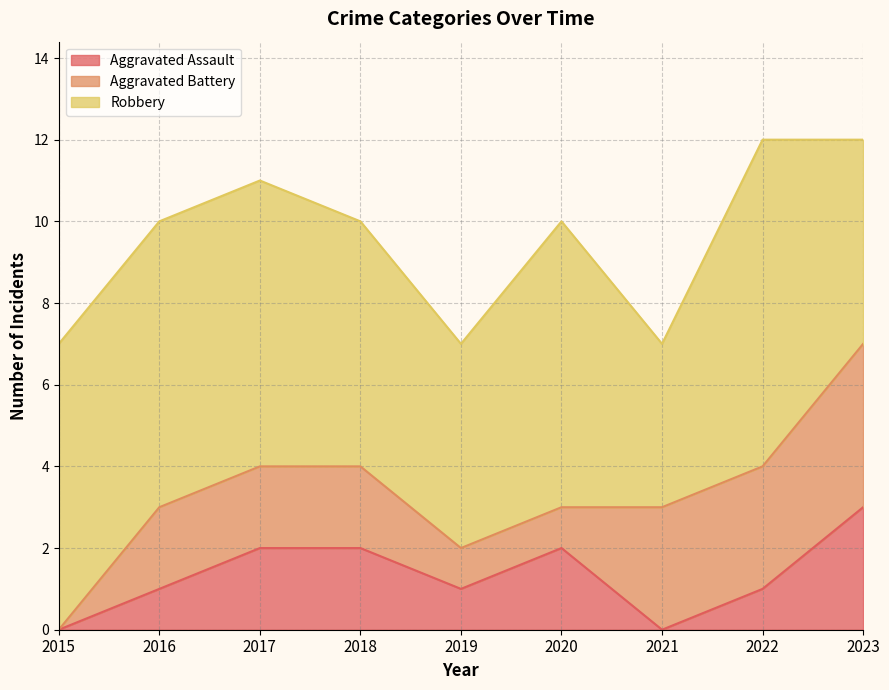

The value of Aggravated Assault at 2022 is 1. True or false?

False